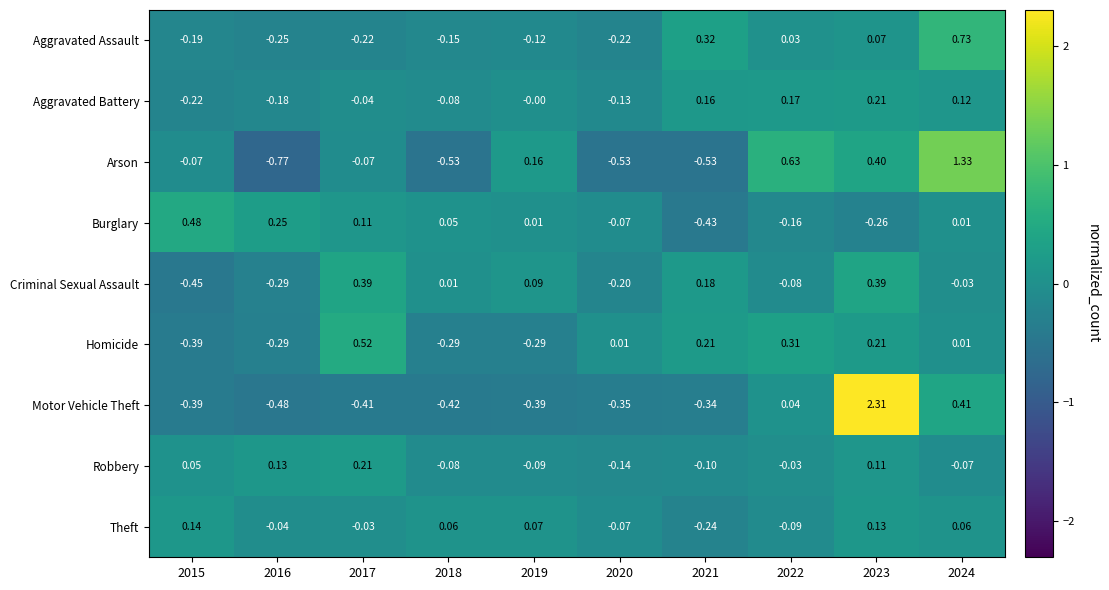

Is the value of Arson at 2022 greater than the value of Theft at 2022?

Yes